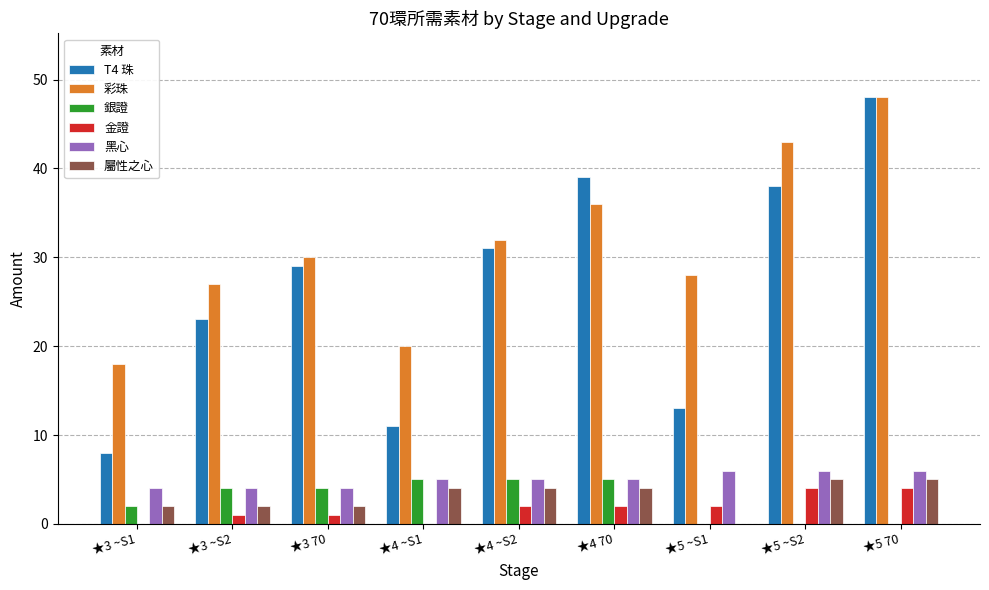

At which label does 彩珠 reach its peak?

★5 70